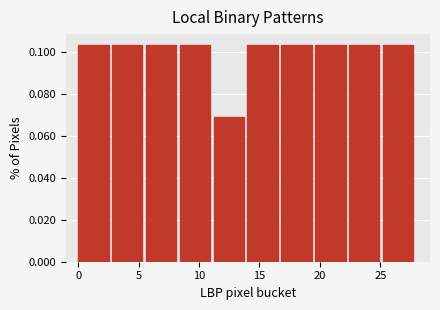

What is the height of the bar covering 5.6 to 8.4 on the x-axis? Neither the bar edges nor the heights are printed on the chart, so give them approximately, as read against the axes.

0.104